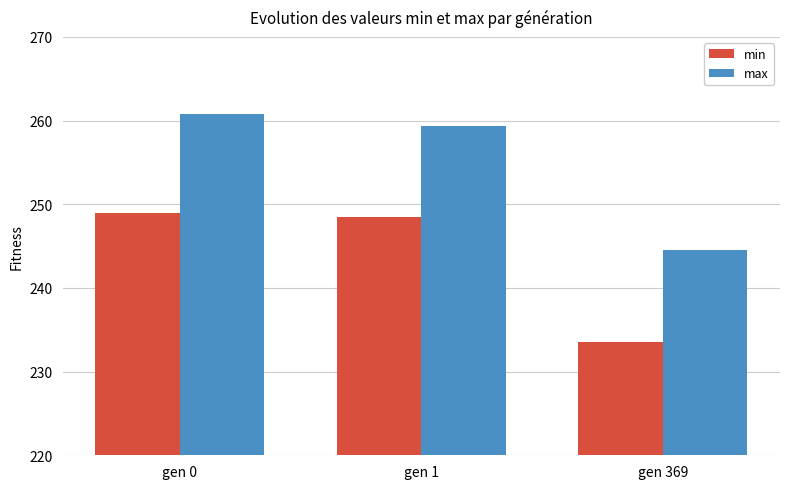

True or false: max has a value of 74.3 at gen 0.

False